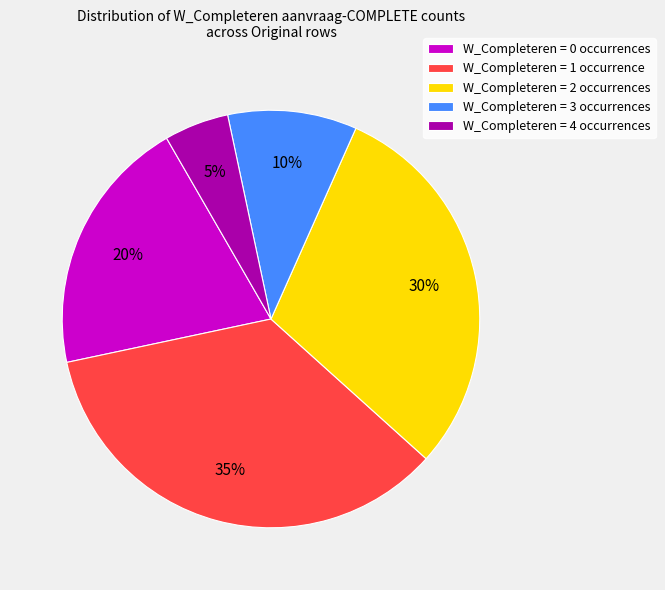

Count the number of slices in the pie.

5